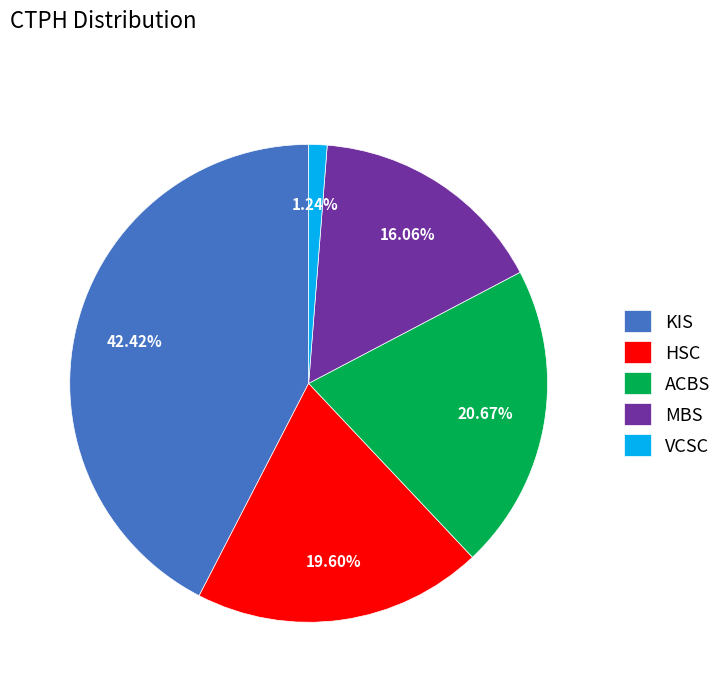

Which category has the biggest portion of the pie?

KIS